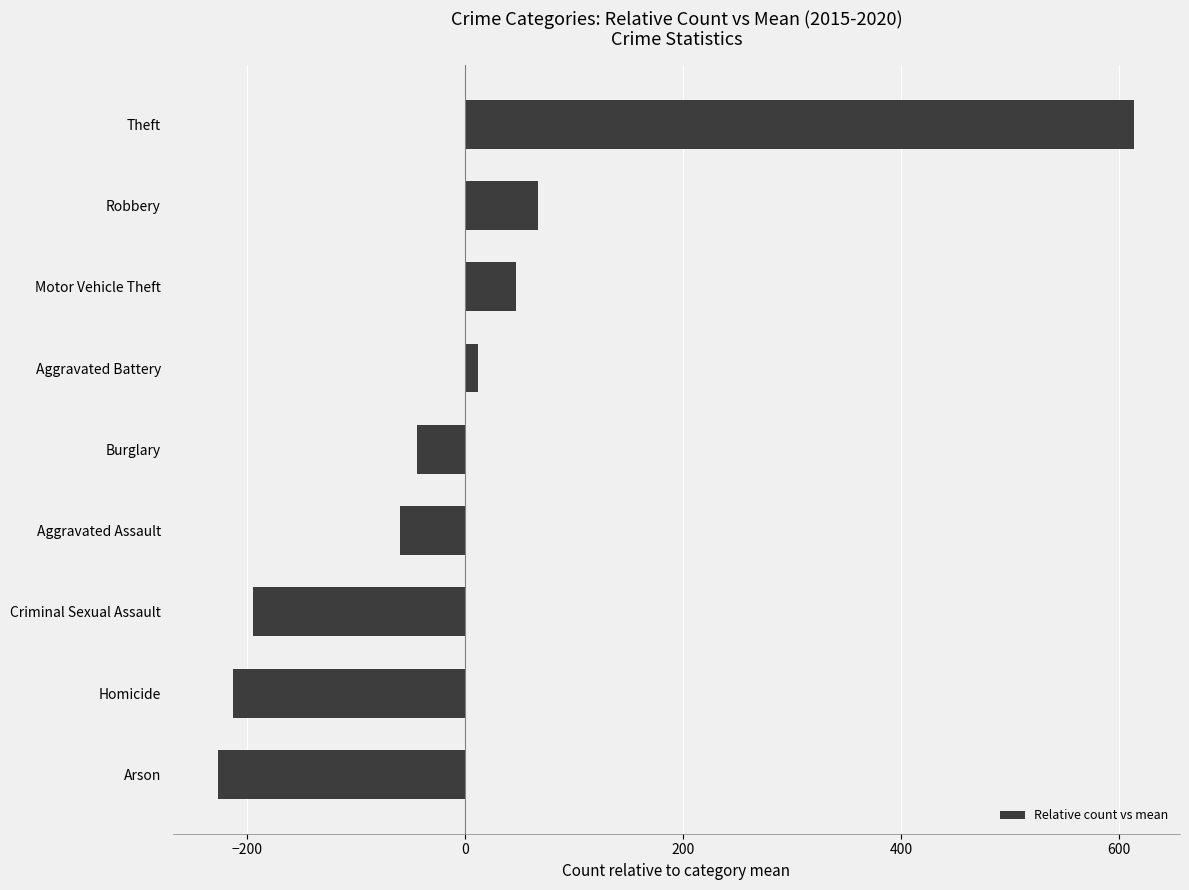

How many bars are there in total?

9